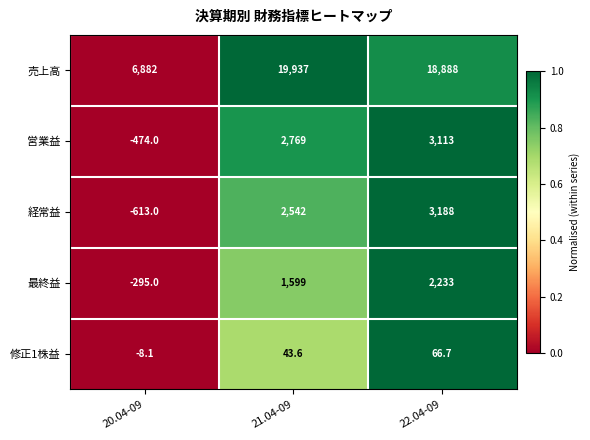

Is it true that 売上高 equals 6882.0 at 20.04-09?

True